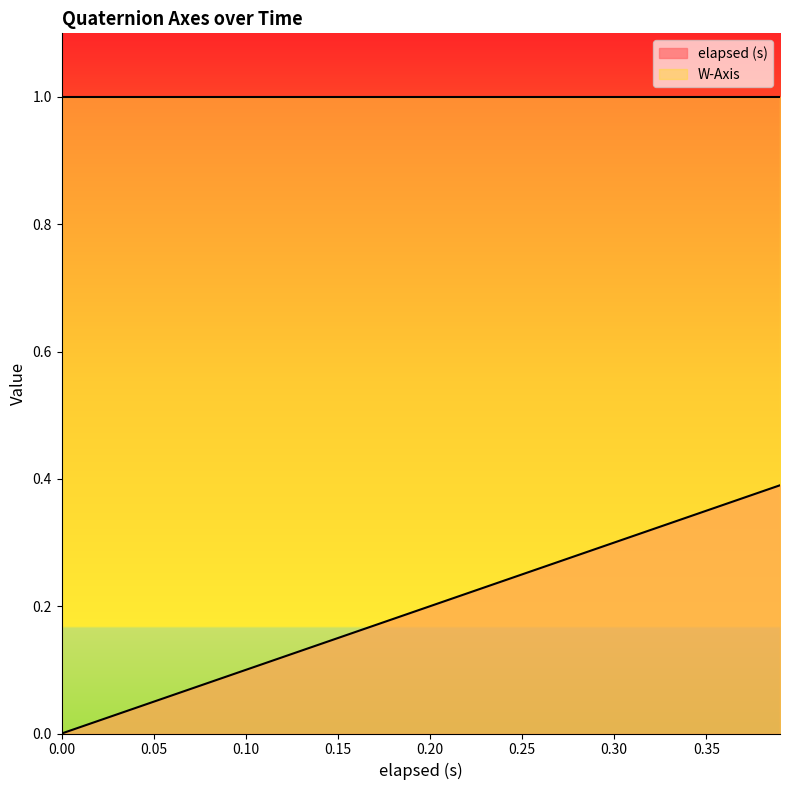

What is the change in value from 0.12 to 0.21?

+0.1